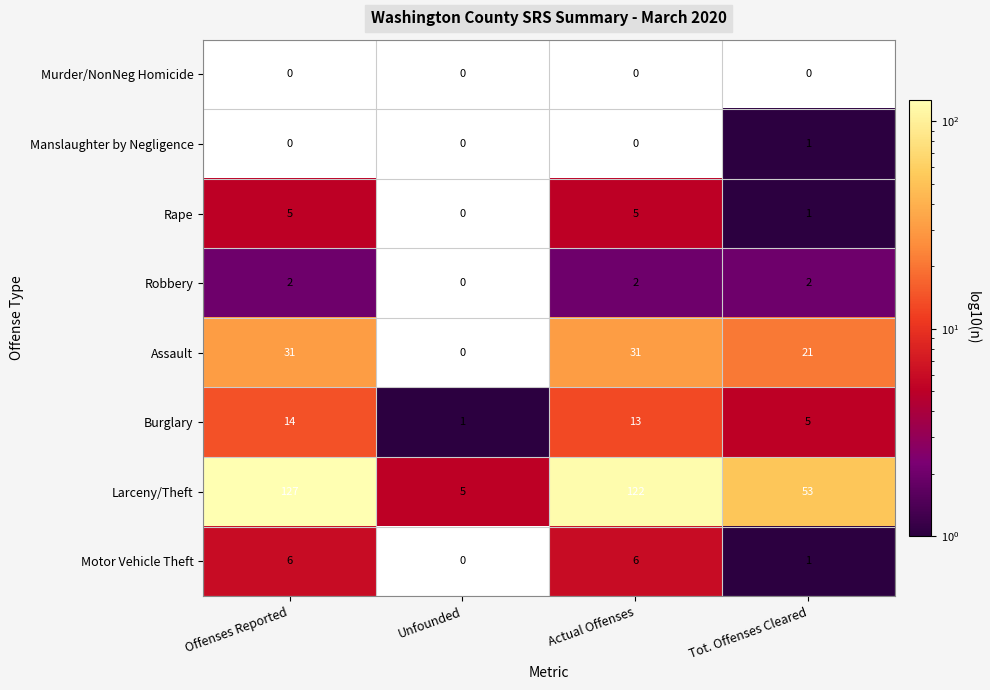

What is the difference between the maximum and minimum values in the Burglary series?

13